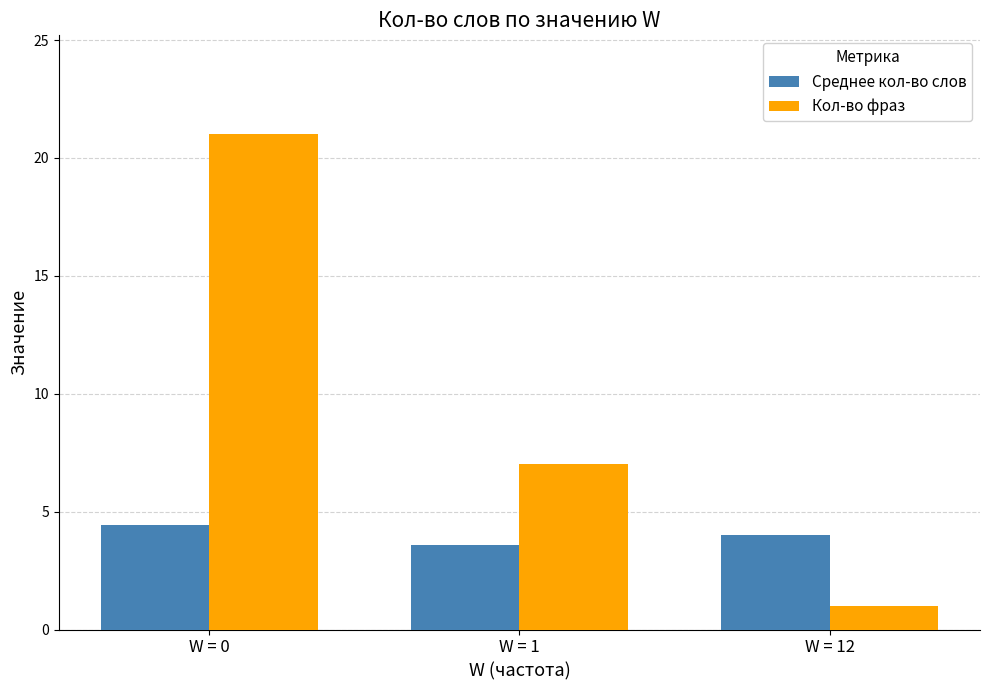

True or false: Кол-во фраз has a value of 7.0 at W = 1.

True